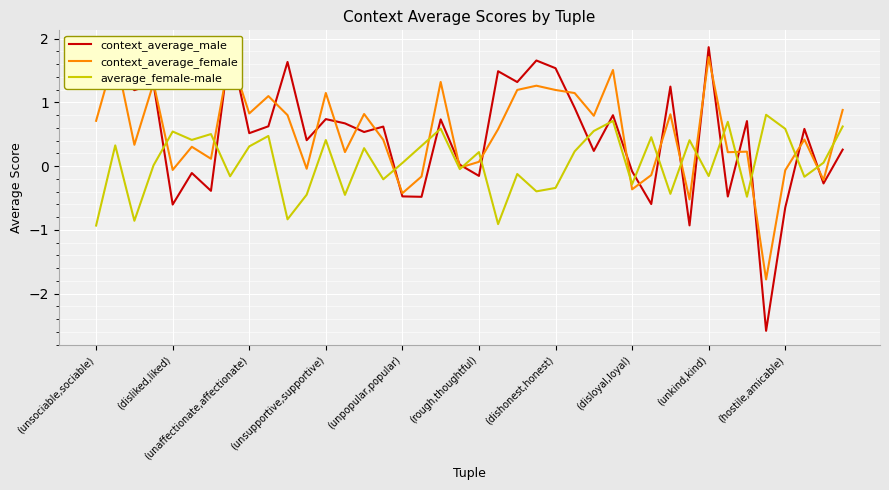

What is the minimum value for average_female-male?

-0.9